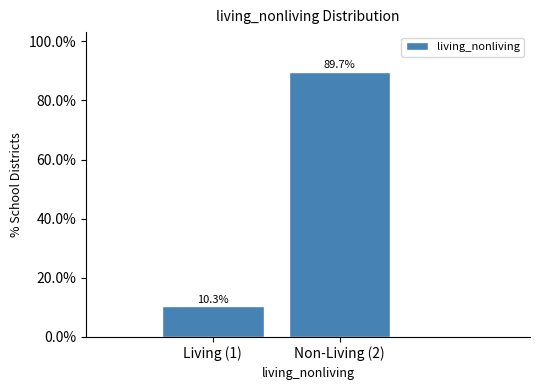

Reading right to left, extract all data points from this chart.

Non-Living (2)=89.7	Living (1)=10.3